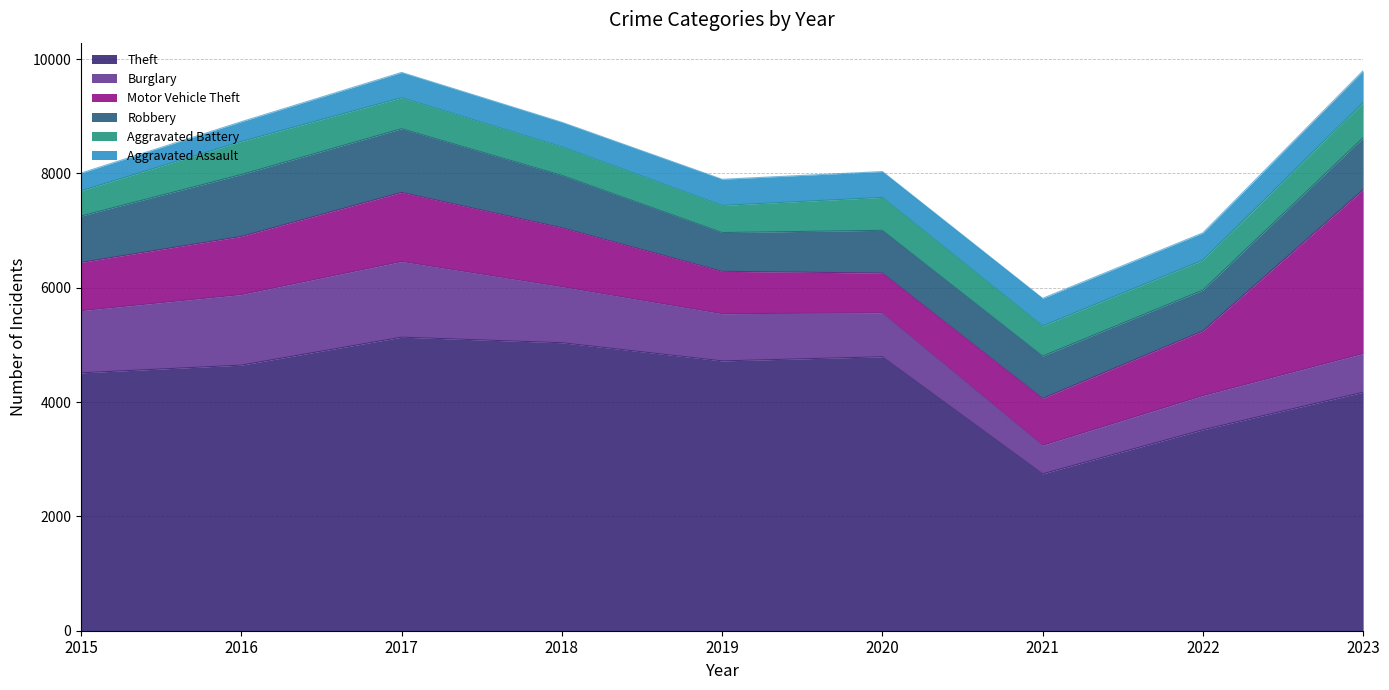

What are all the series names shown in the legend?

Theft, Burglary, Motor Vehicle Theft, Robbery, Aggravated Battery, Aggravated Assault